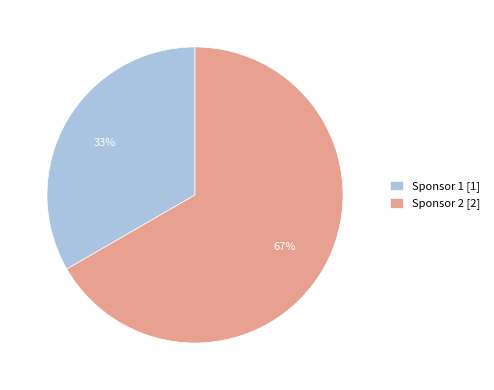

Which has a higher value, Sponsor 1 or Sponsor 2?

Sponsor 2